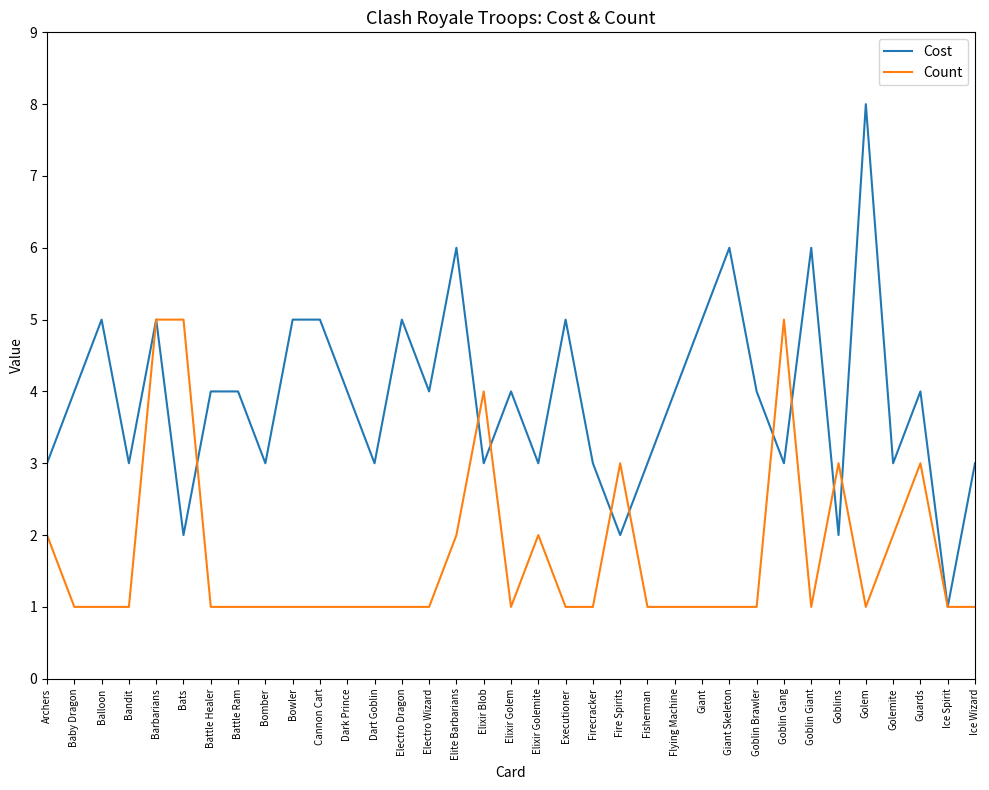

Count the number of categories in the chart.

35